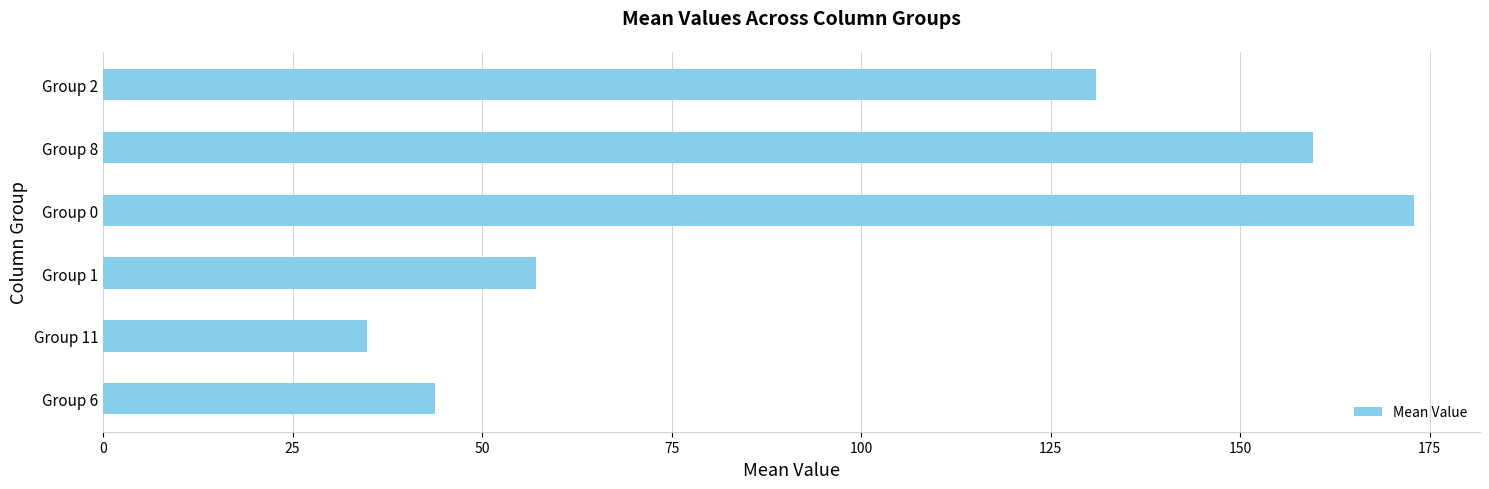

What is the difference between the maximum and minimum values?

138.2